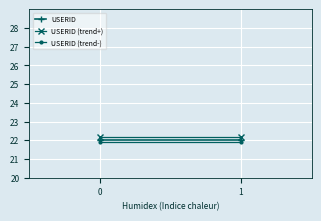

At how many categories does at least one series exceed 21?

2